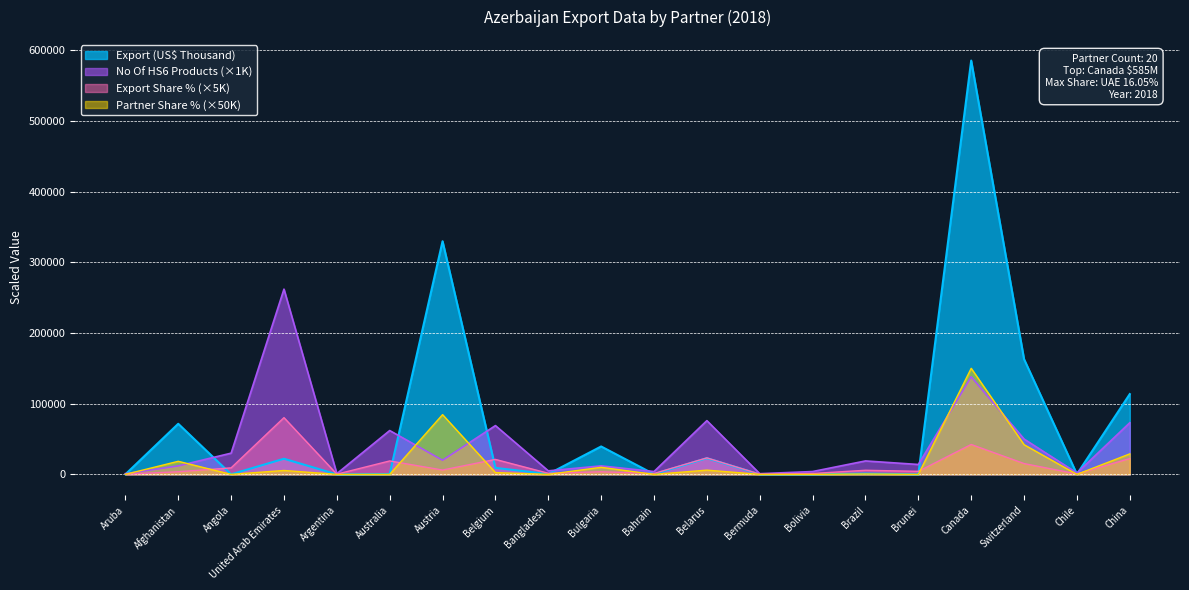

At which category is the sum across all series the highest?

Canada